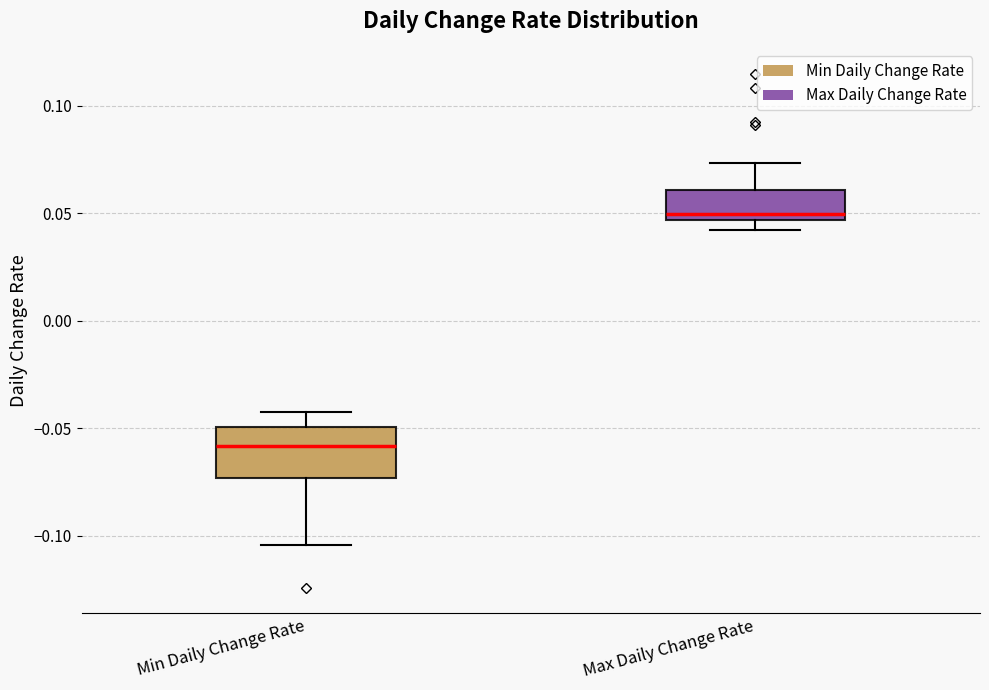

Reading left to right, transcribe this box plot: for each box, give where its median line is, the range the box spans, and where its two whiskers end, as read against the y-axis. The values are not printed on the chart, so give them approximately, as read against the axis.

Min Daily Change Rate: median -0.060, box -0.075 to -0.050, whiskers -0.105 to -0.045
Max Daily Change Rate: median 0.050, box 0.045 to 0.060, whiskers 0.040 to 0.075